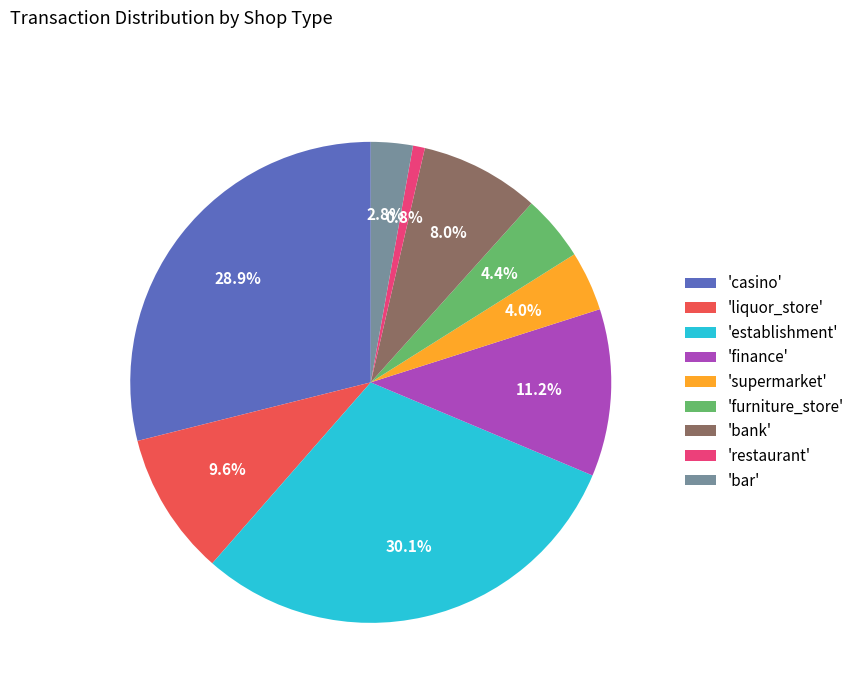

To the nearest percent, what is the difference between the largest and smallest slice percentages?

29%